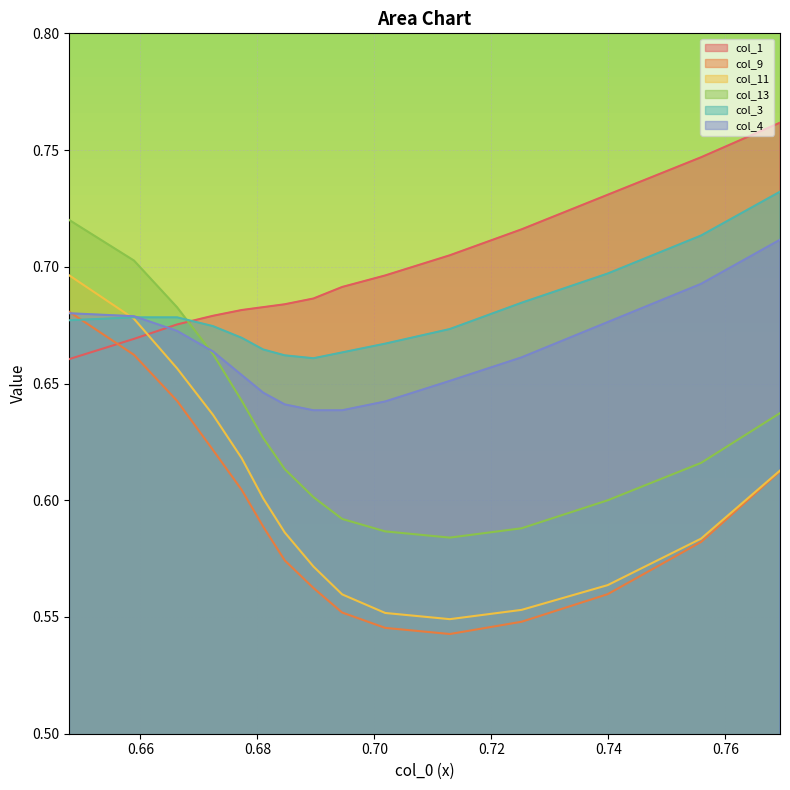

Which series has the largest total across all categories?

col_1